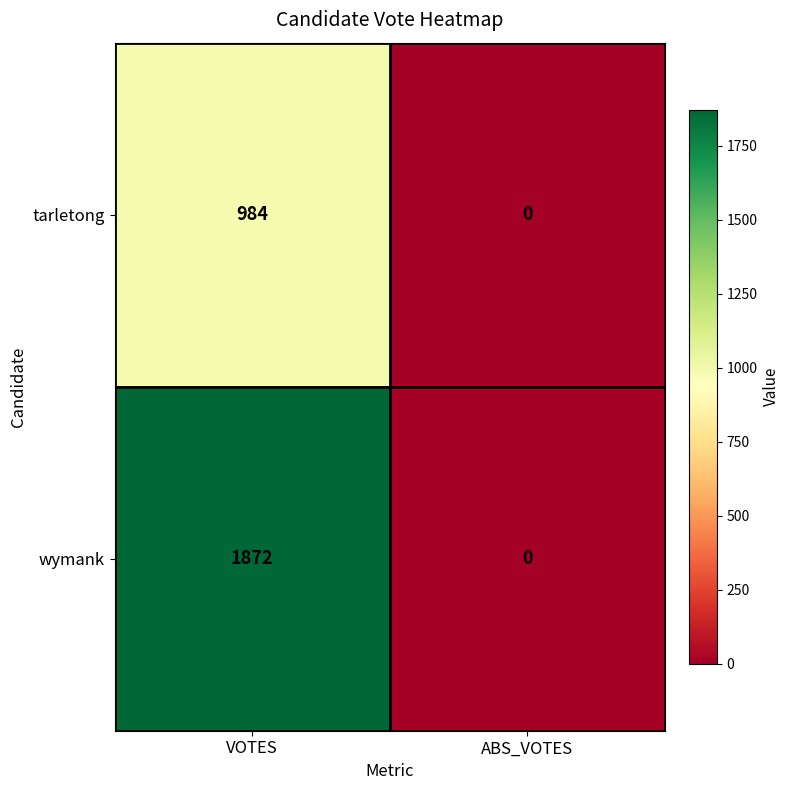

What is the total value across all series at VOTES?

2856